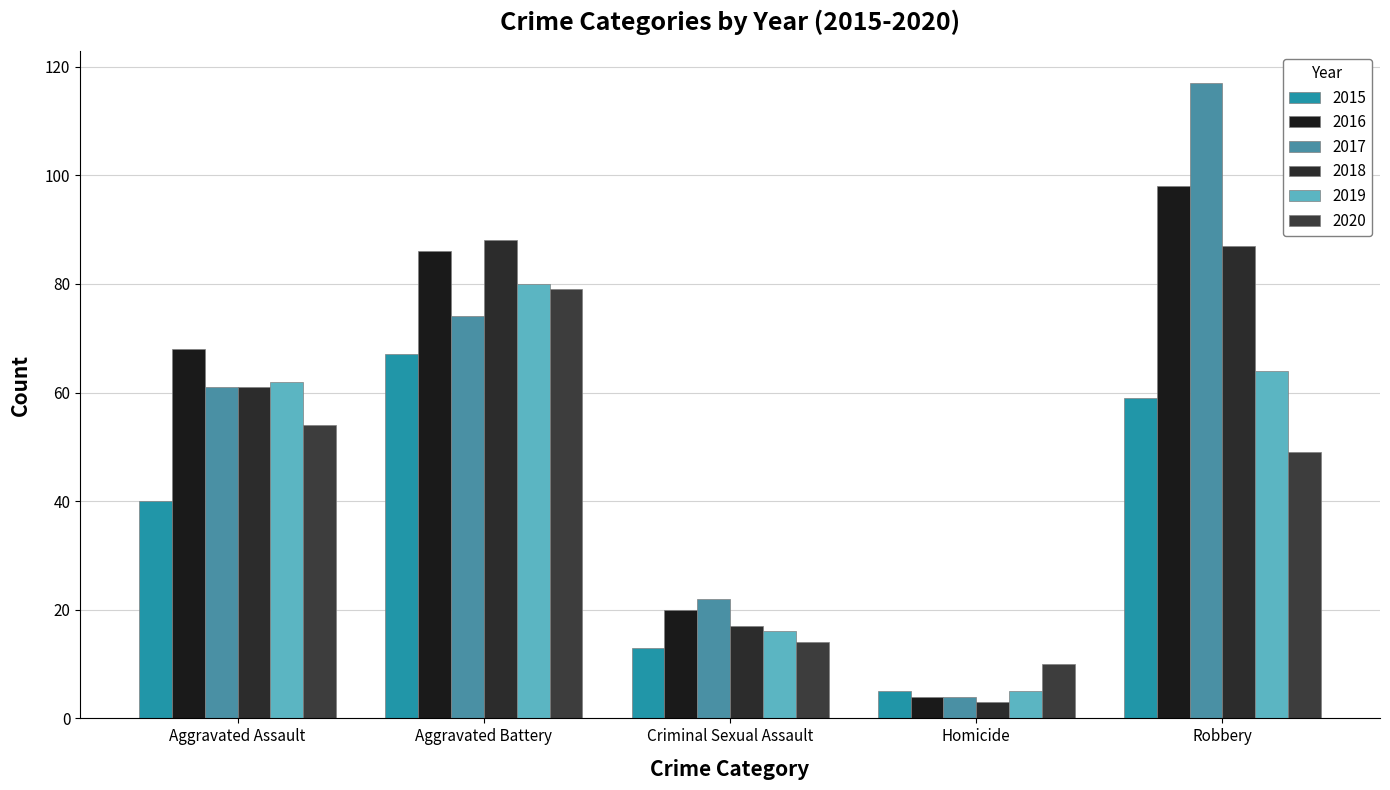

What is the value of the 2017 bar at the 3rd from the left?

22